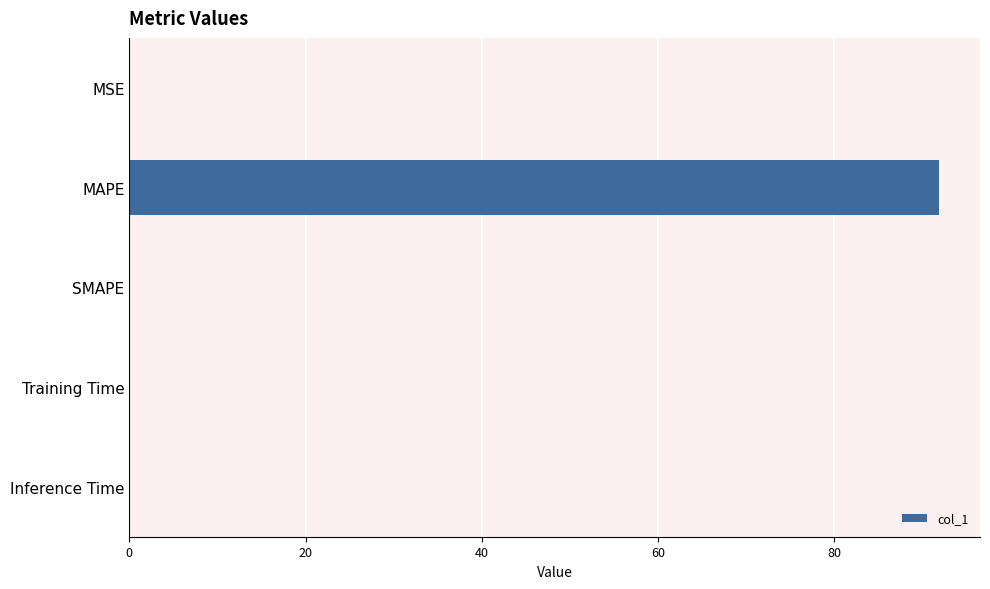

What is the average value?

18.4